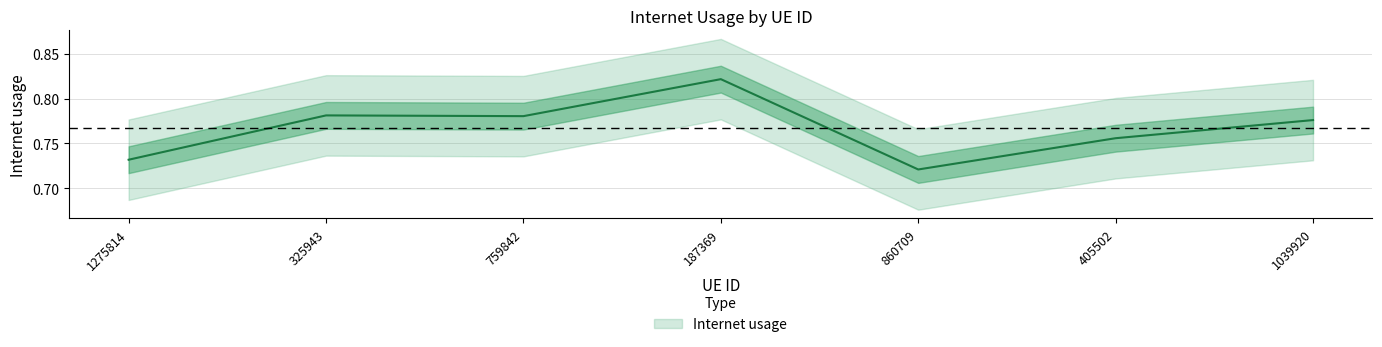

What position from the left is 405502?

6